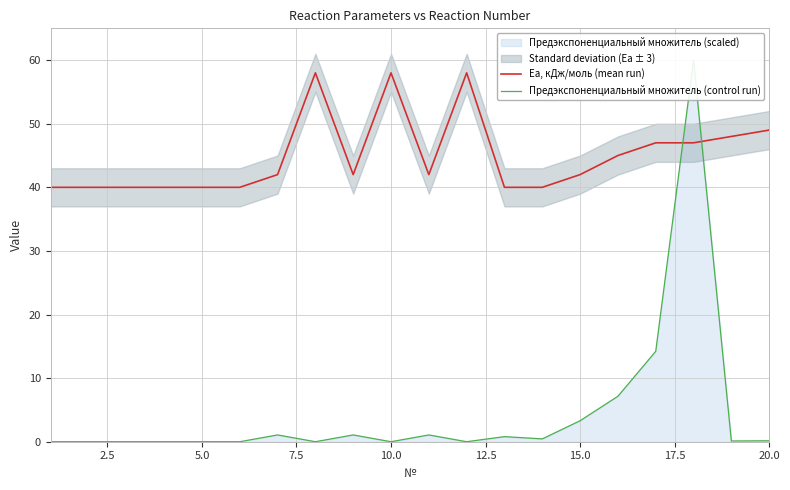

Which has a higher value, 17 or 12.5?

17